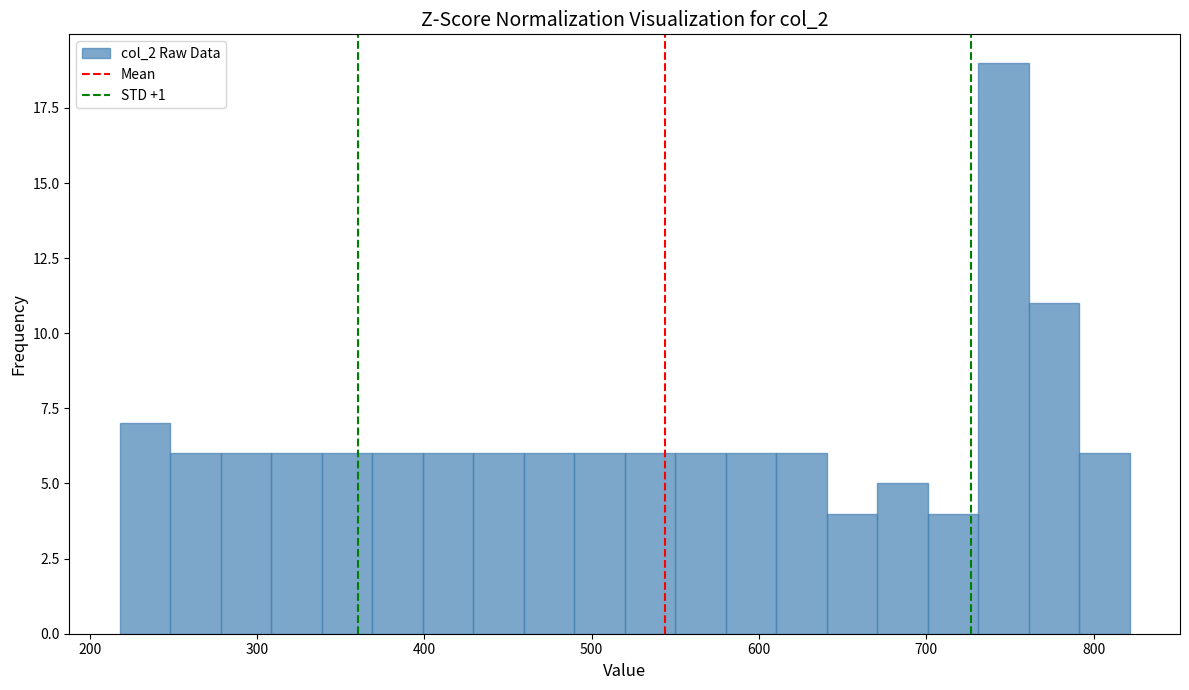

Around what value on the x-axis is the tallest bar? Give the approximate position of its centre, as read against the axis.

750